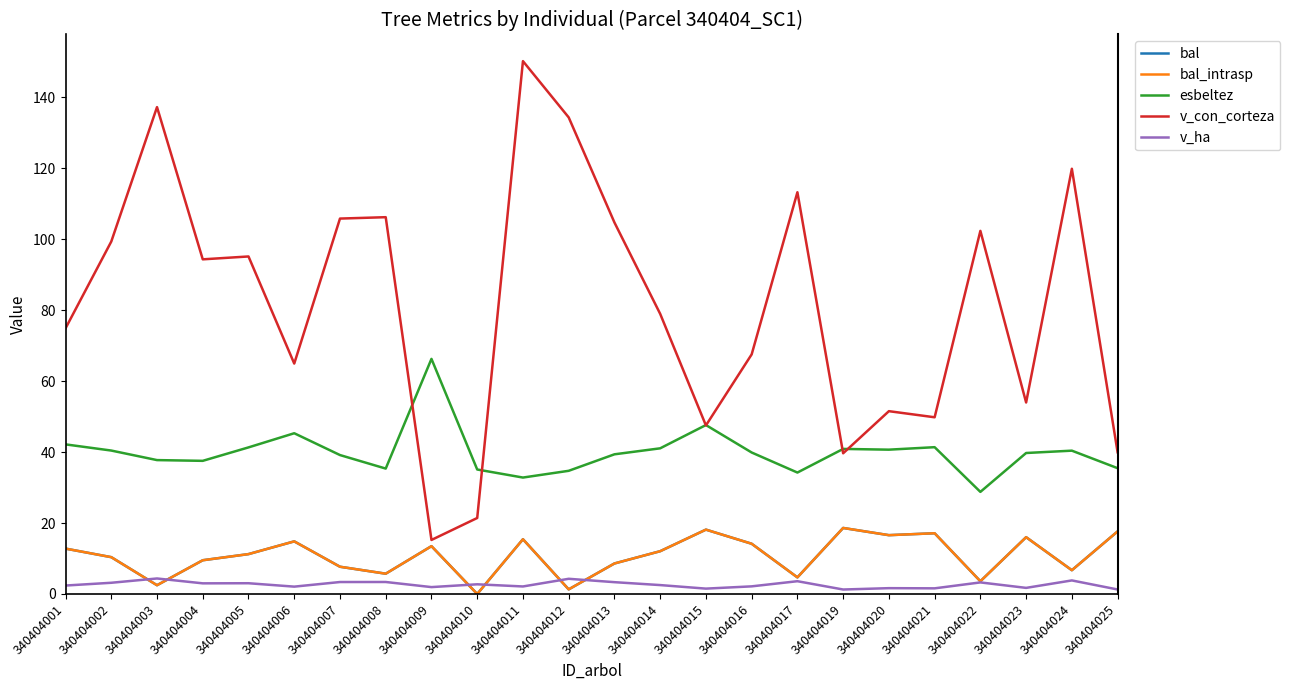

Reading left to right, extract all data points from this chart.

bal: 340404001=12.8	340404002=10.4	340404003=2.5	340404004=9.5	340404005=11.2	340404006=14.8	340404007=7.7	340404008=5.7	340404009=13.5	340404010=0.0	340404011=15.4	340404012=1.3	340404013=8.6	340404014=12.1	340404015=18.1	340404016=14.2	340404017=4.7	340404019=18.6	340404020=16.6	340404021=17.1	340404022=3.6	340404023=16.0	340404024=6.7	340404025=17.6
bal_intrasp: 340404001=12.8	340404002=10.4	340404003=2.5	340404004=9.5	340404005=11.2	340404006=14.8	340404007=7.7	340404008=5.7	340404009=13.5	340404010=0.0	340404011=15.4	340404012=1.3	340404013=8.6	340404014=12.1	340404015=18.1	340404016=14.2	340404017=4.7	340404019=18.6	340404020=16.6	340404021=17.1	340404022=3.6	340404023=16.0	340404024=6.7	340404025=17.6
esbeltez: 340404001=42.2	340404002=40.4	340404003=37.7	340404004=37.5	340404005=41.3	340404006=45.3	340404007=39.2	340404008=35.4	340404009=66.3	340404010=35.1	340404011=32.8	340404012=34.7	340404013=39.4	340404014=41.1	340404015=47.6	340404016=39.9	340404017=34.2	340404019=40.9	340404020=40.7	340404021=41.4	340404022=28.8	340404023=39.7	340404024=40.4	340404025=35.5
v_con_corteza: 340404001=74.9	340404002=99.3	340404003=137.2	340404004=94.3	340404005=95.1	340404006=65.0	340404007=105.8	340404008=106.2	340404009=15.2	340404010=21.4	340404011=150.2	340404012=134.3	340404013=104.7	340404014=79.0	340404015=47.5	340404016=67.5	340404017=113.2	340404019=39.7	340404020=51.5	340404021=49.8	340404022=102.3	340404023=54.0	340404024=119.9	340404025=40.0
v_ha: 340404001=2.4	340404002=3.2	340404003=4.4	340404004=3.0	340404005=3.0	340404006=2.1	340404007=3.4	340404008=3.4	340404009=1.9	340404010=2.7	340404011=2.1	340404012=4.3	340404013=3.3	340404014=2.5	340404015=1.5	340404016=2.1	340404017=3.6	340404019=1.3	340404020=1.6	340404021=1.6	340404022=3.3	340404023=1.7	340404024=3.8	340404025=1.3